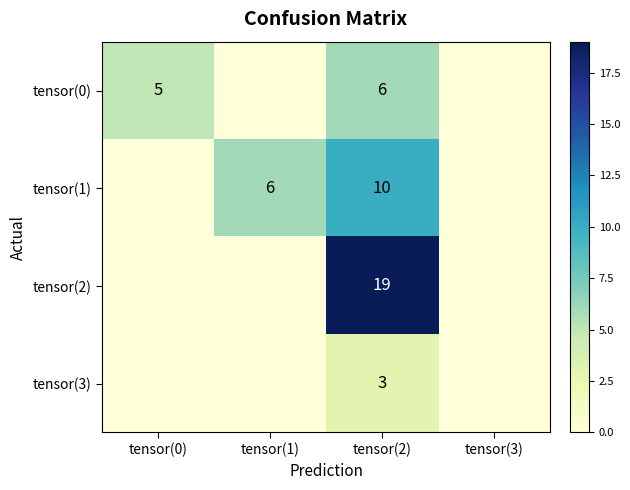

The value of tensor(0) at tensor(2) is 6. True or false?

True